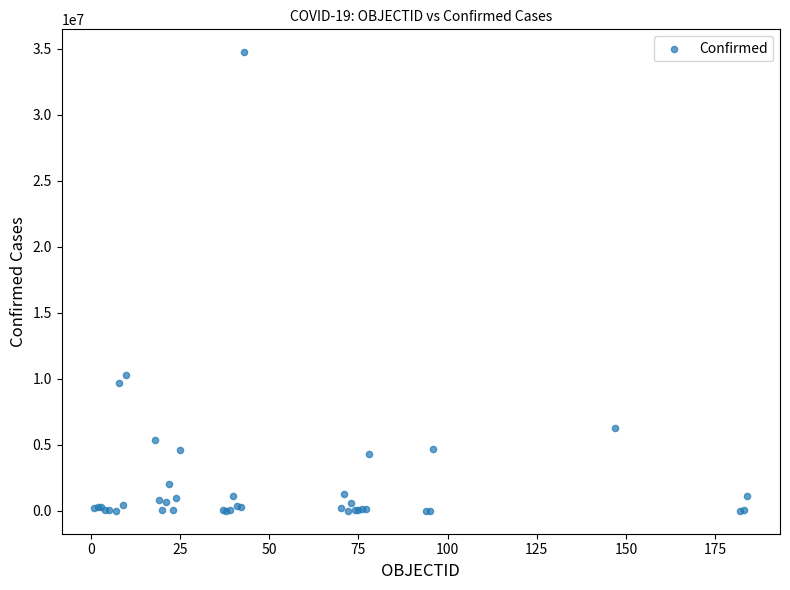

What Y value in the scatter plot is closest to 17377037?

10311612